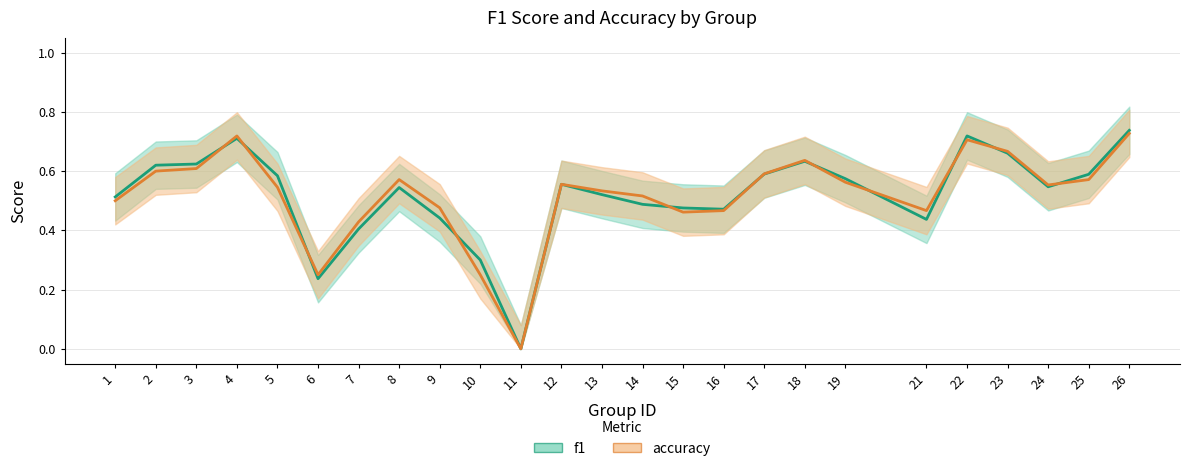

The accuracy series shows 0.7 at 16. True or false?

False